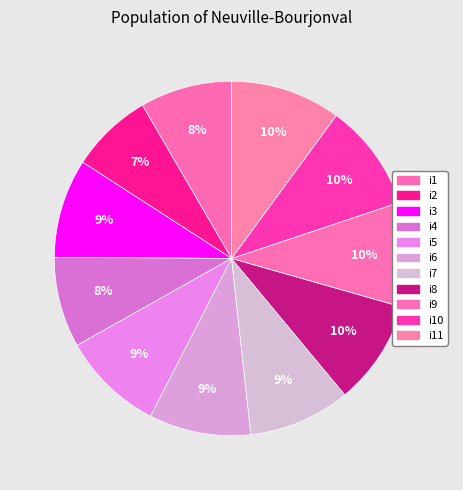

Approximately how many times larger is the value at i10 compared to i2?

1.3